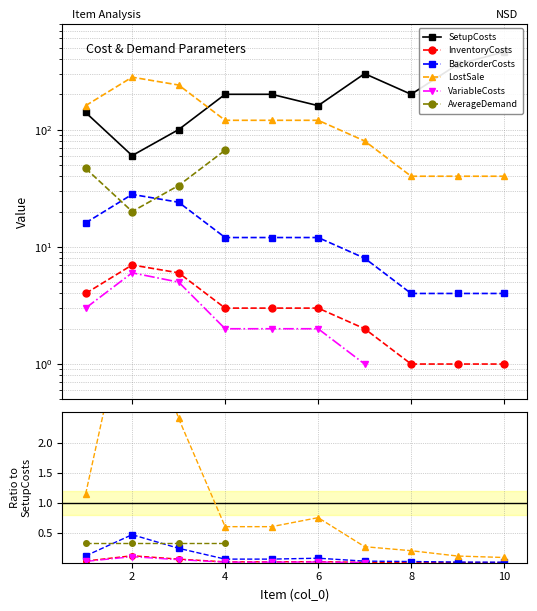

At which category does InventoryCosts reach its first local peak?

2